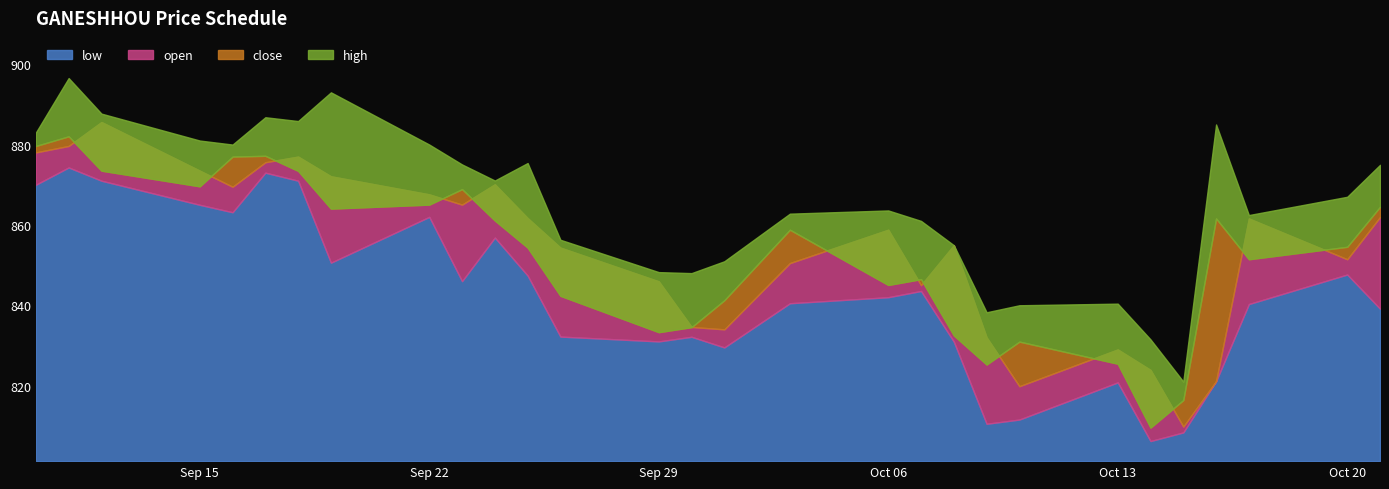

What is the total value across all series at 2025-10-15?

3255.5